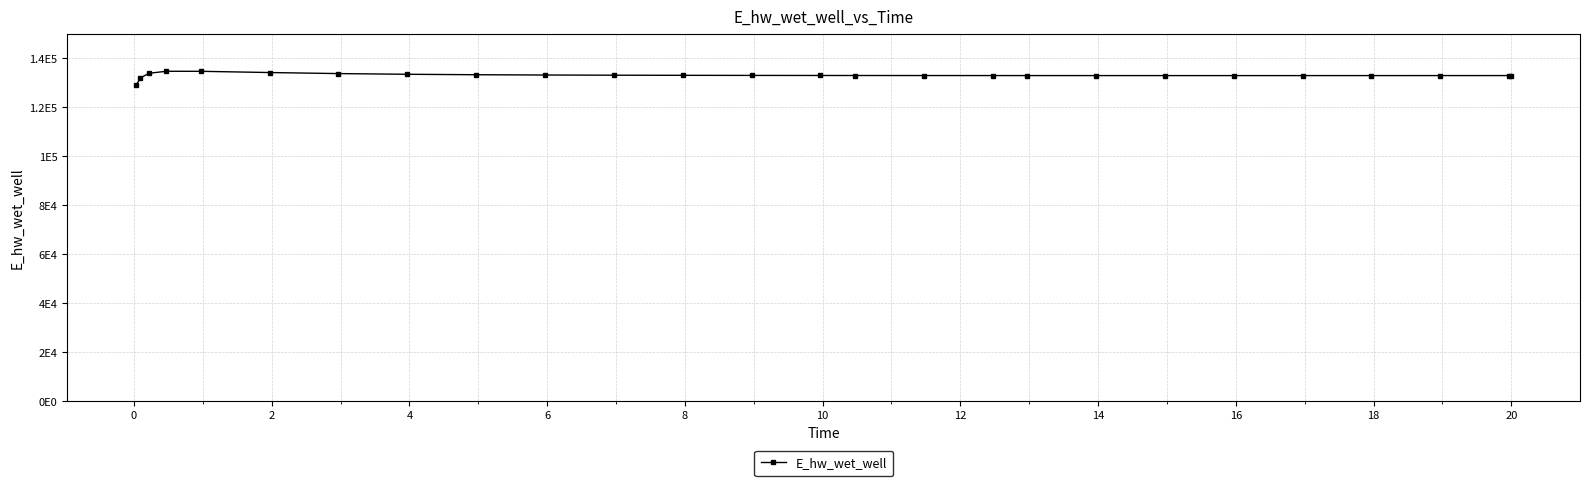

Does the chart have visible grid lines?

Yes